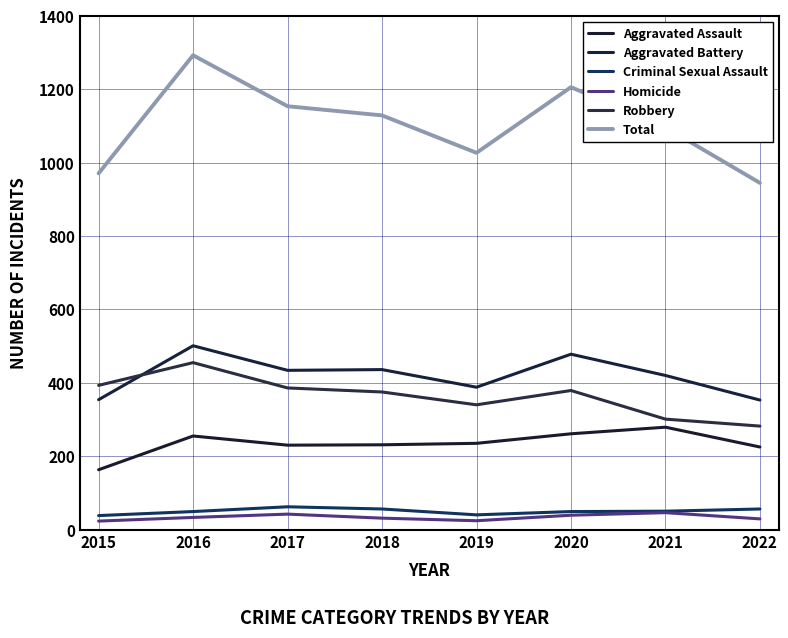

True or false: Robbery has more than 0 points higher than both neighbors.

True